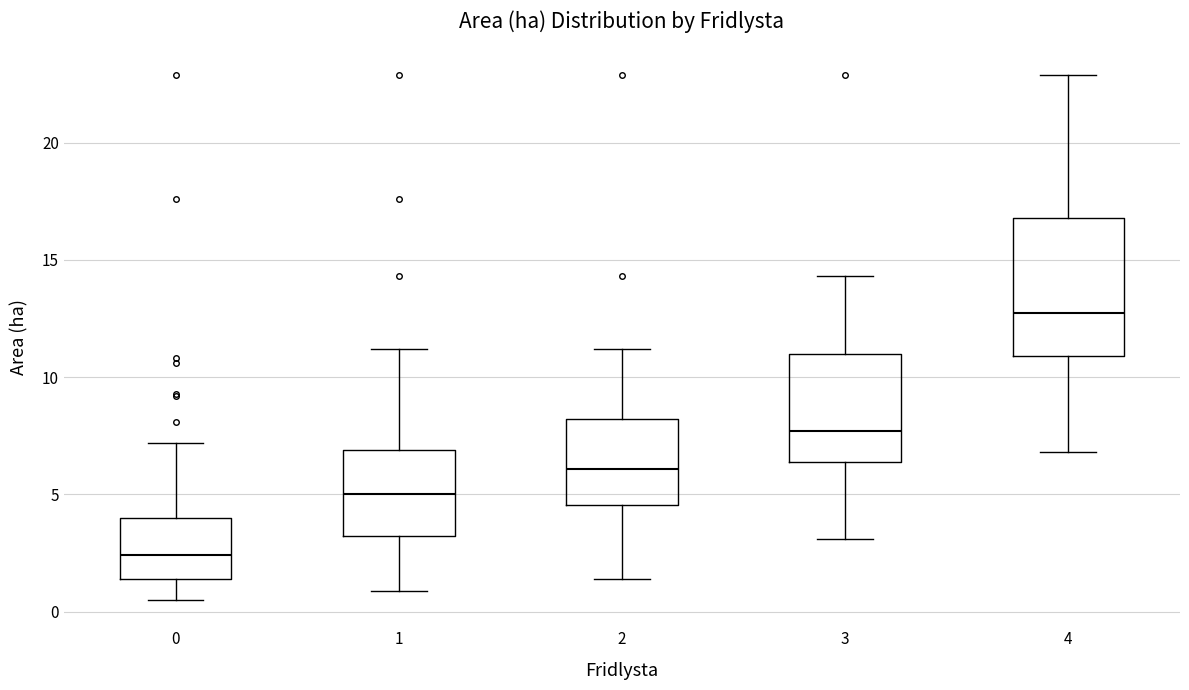

Reading left to right, read every box against the y-axis: the position of its median line, the range the box covers, and the ends of its whiskers. The values are not printed on the chart, so give them approximately, as read against the axis.

0: median 2.5, box 1.5 to 4.0, whiskers 0.5 to 7.0
1: median 5.0, box 3.5 to 7.0, whiskers 1.0 to 11.0
2: median 6.0, box 4.5 to 8.0, whiskers 1.5 to 11.0
3: median 7.5, box 6.5 to 11.0, whiskers 3.0 to 14.5
4: median 13.0, box 11.0 to 17.0, whiskers 7.0 to 23.0